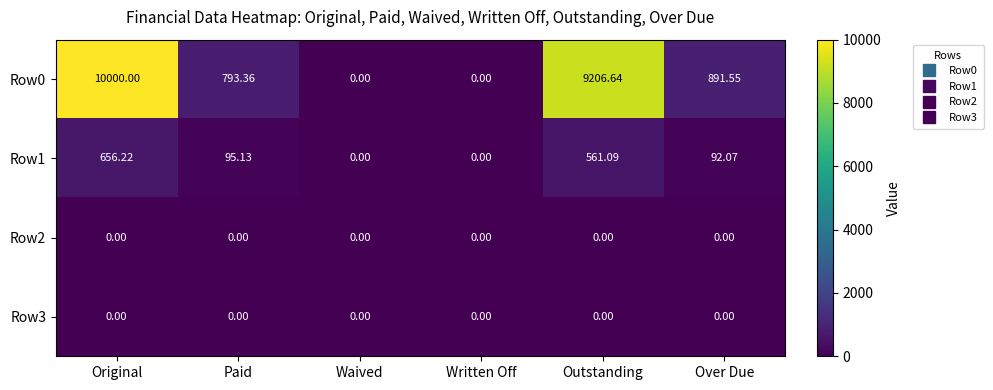

At which category is the sum across all series the highest?

Original